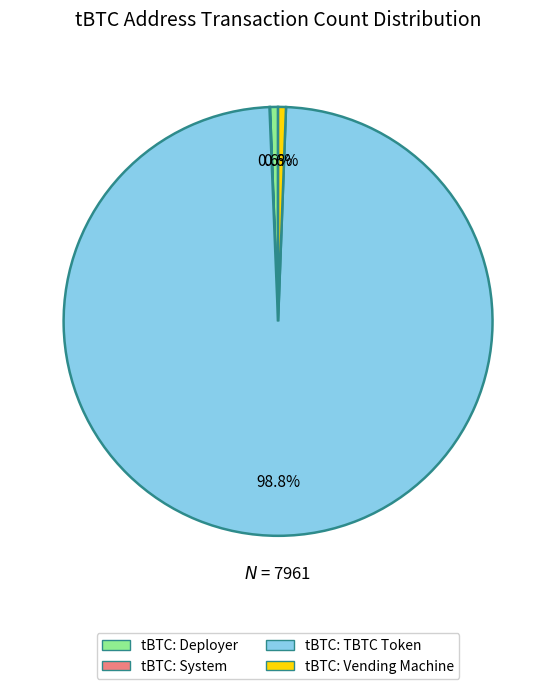

Is the sum of tBTC: Vending Machine and tBTC: TBTC Token greater than half?

Yes